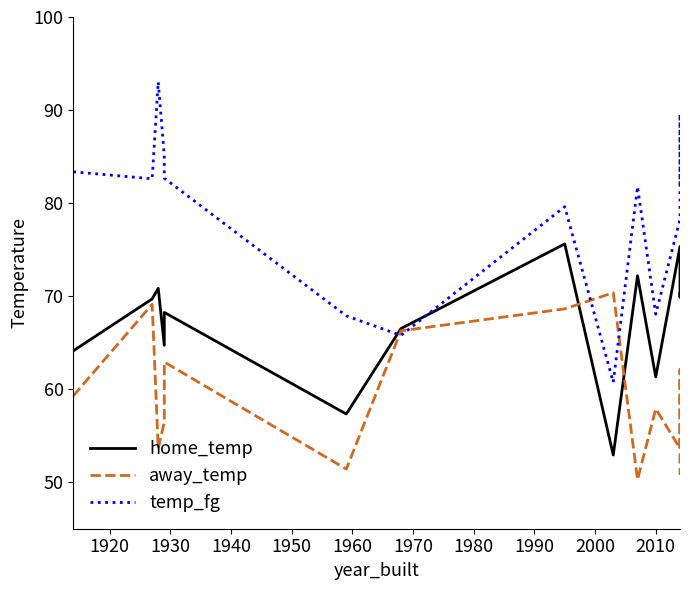

Which series has the largest total across all categories?

temp_fg